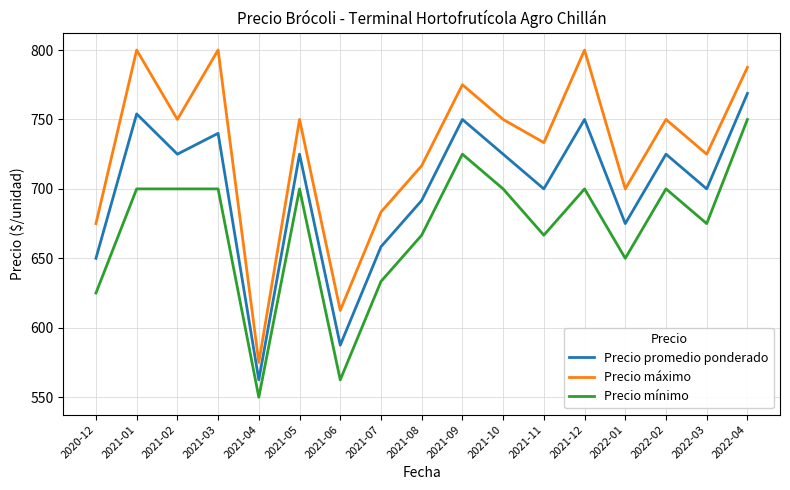

What position from the right is 2021-09?

8